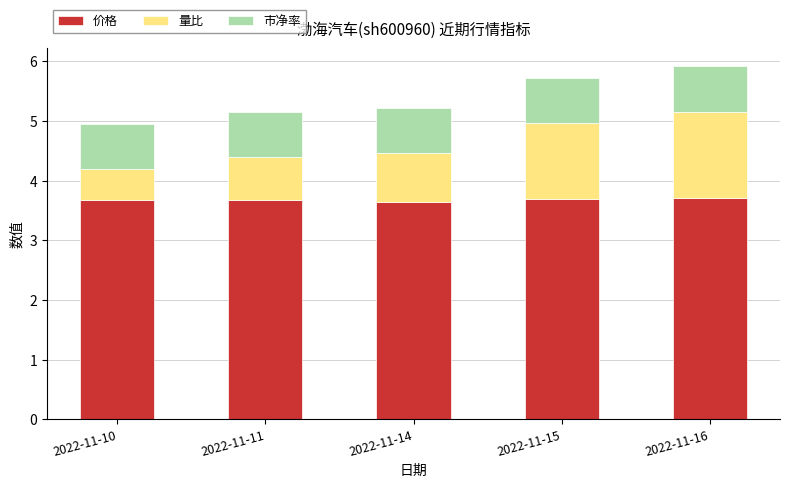

What is the highest value of the 价格 series?

3.7